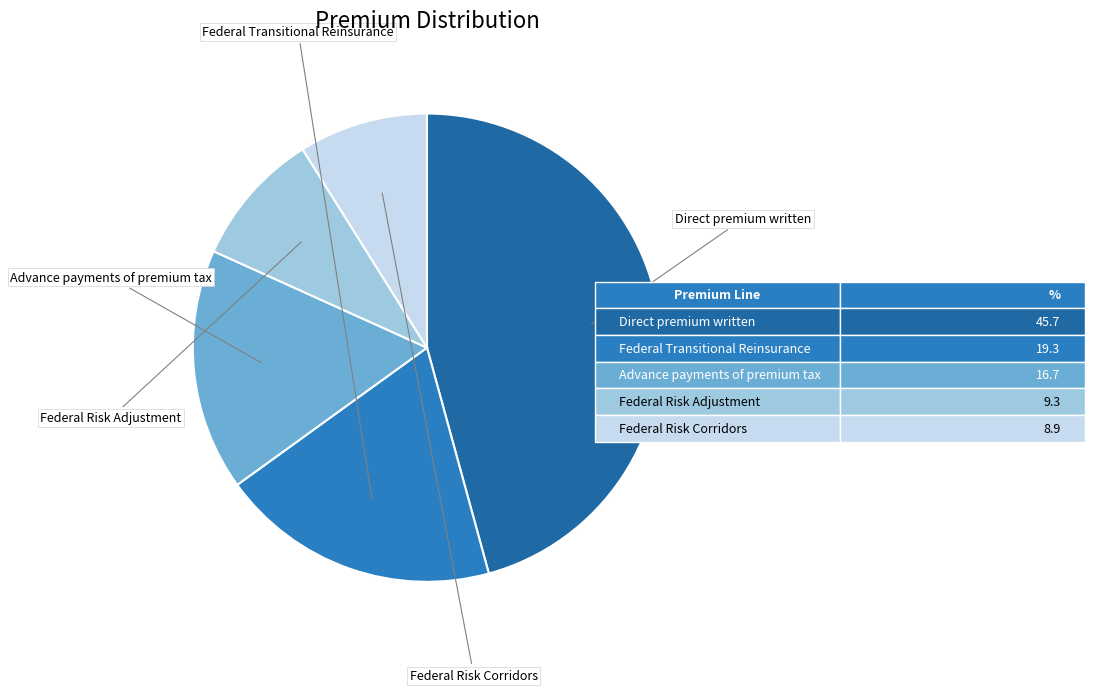

Count the number of slices in the pie.

5